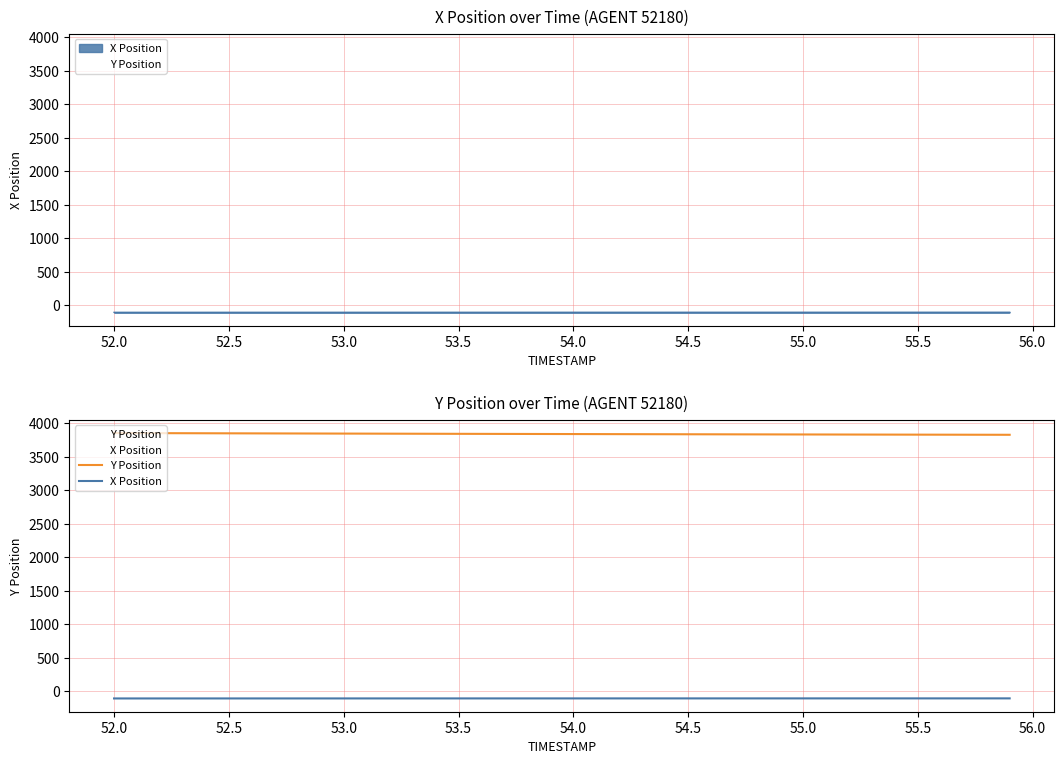

What is the minimum value shown in the chart?

-106.9